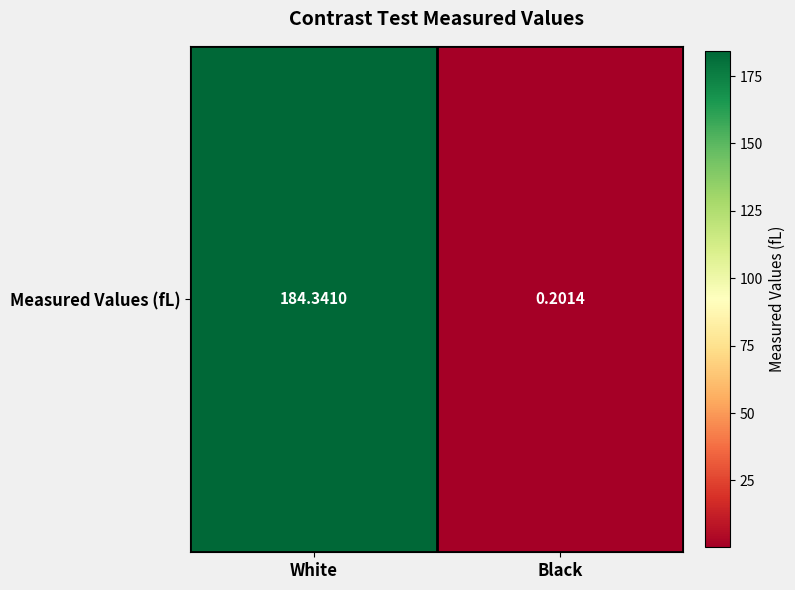

What is the average value?

92.3